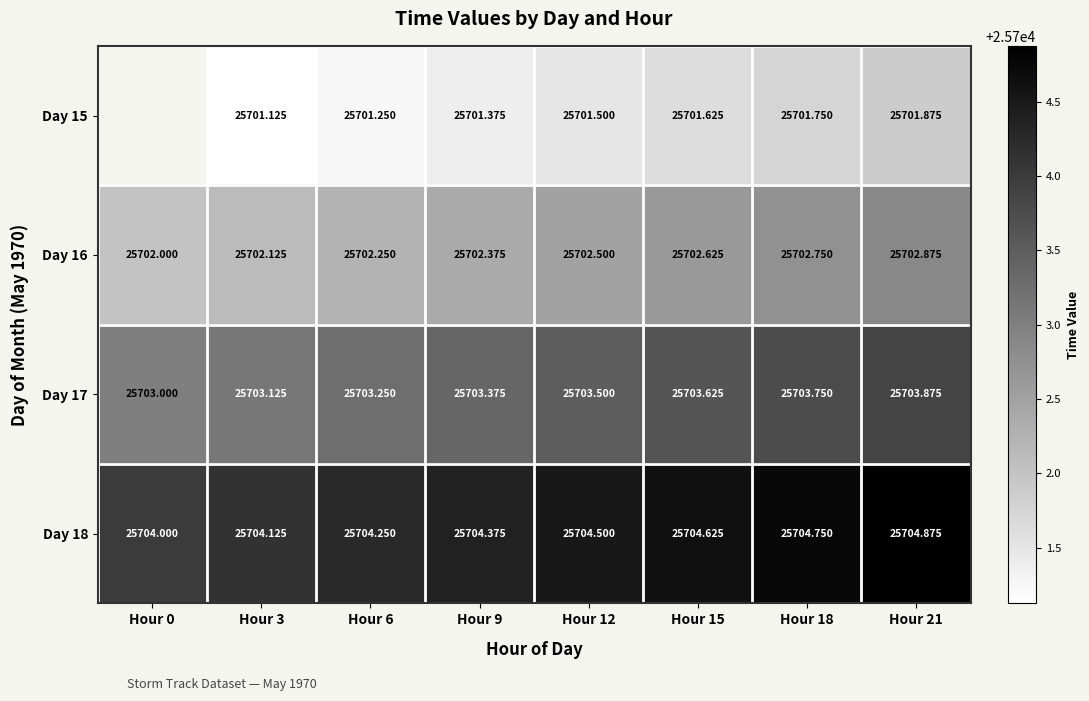

True or false: Day 18 has a value of 25704.4 at Hour 9.

True